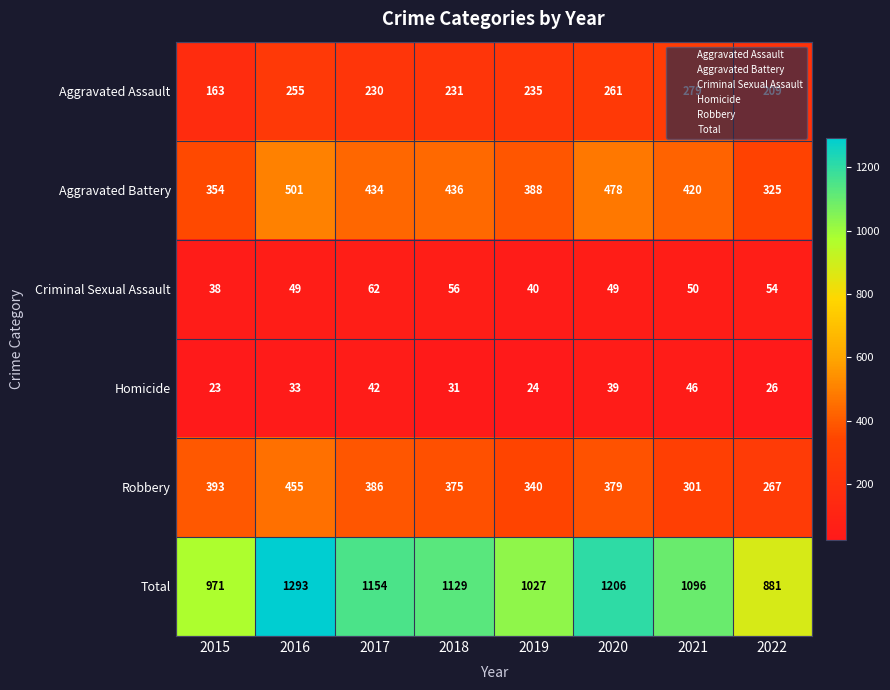

Which series has the largest total across all categories?

Total